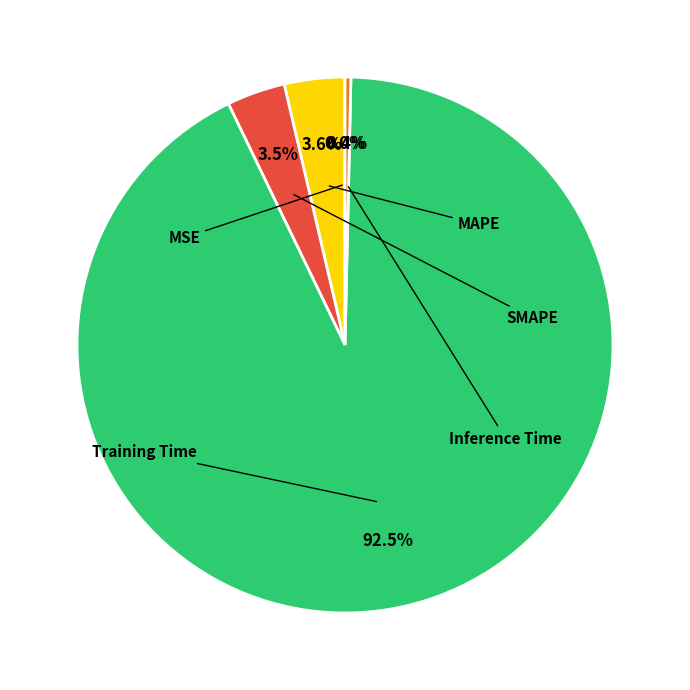

Does MSE account for over 50% of the chart?

No